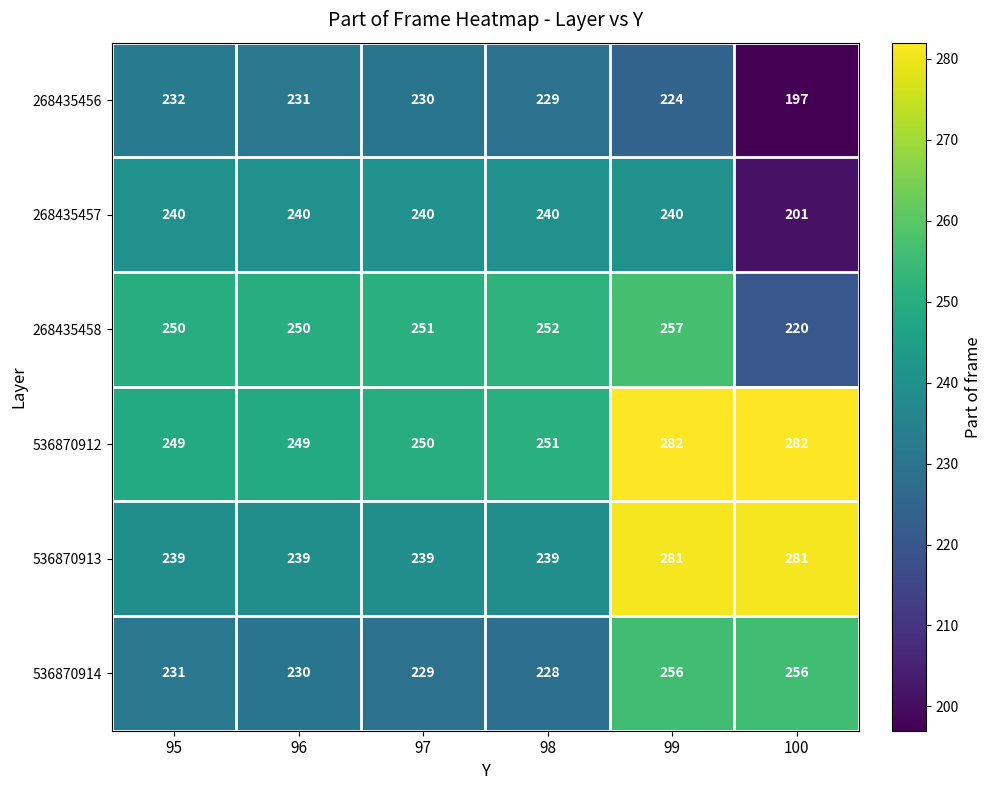

What is the maximum value shown in the chart?

282